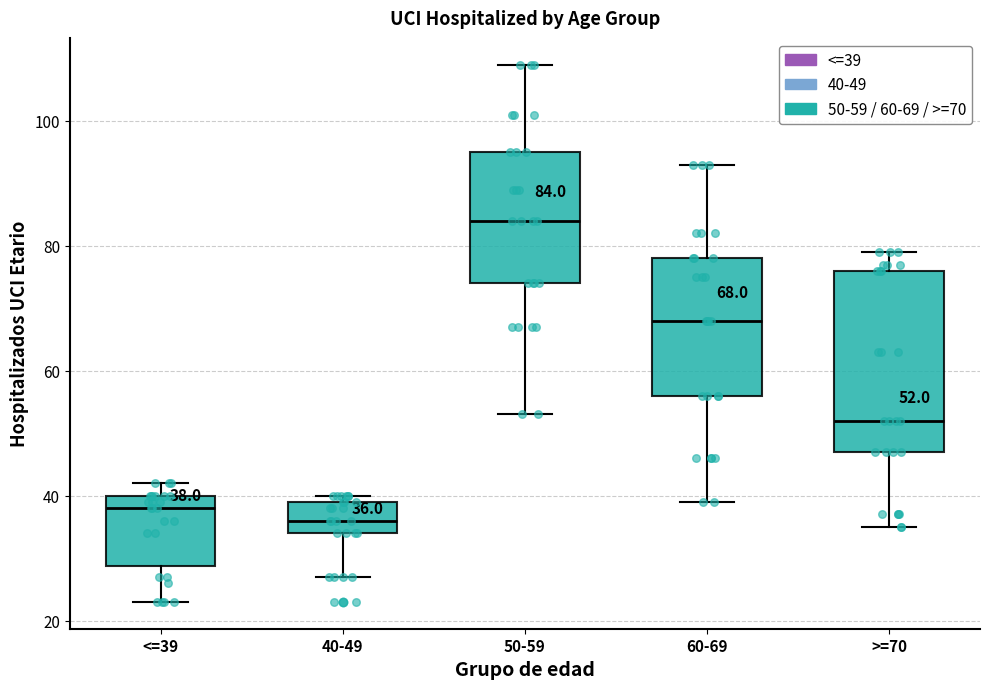

Which box's median line is the lowest?

40-49